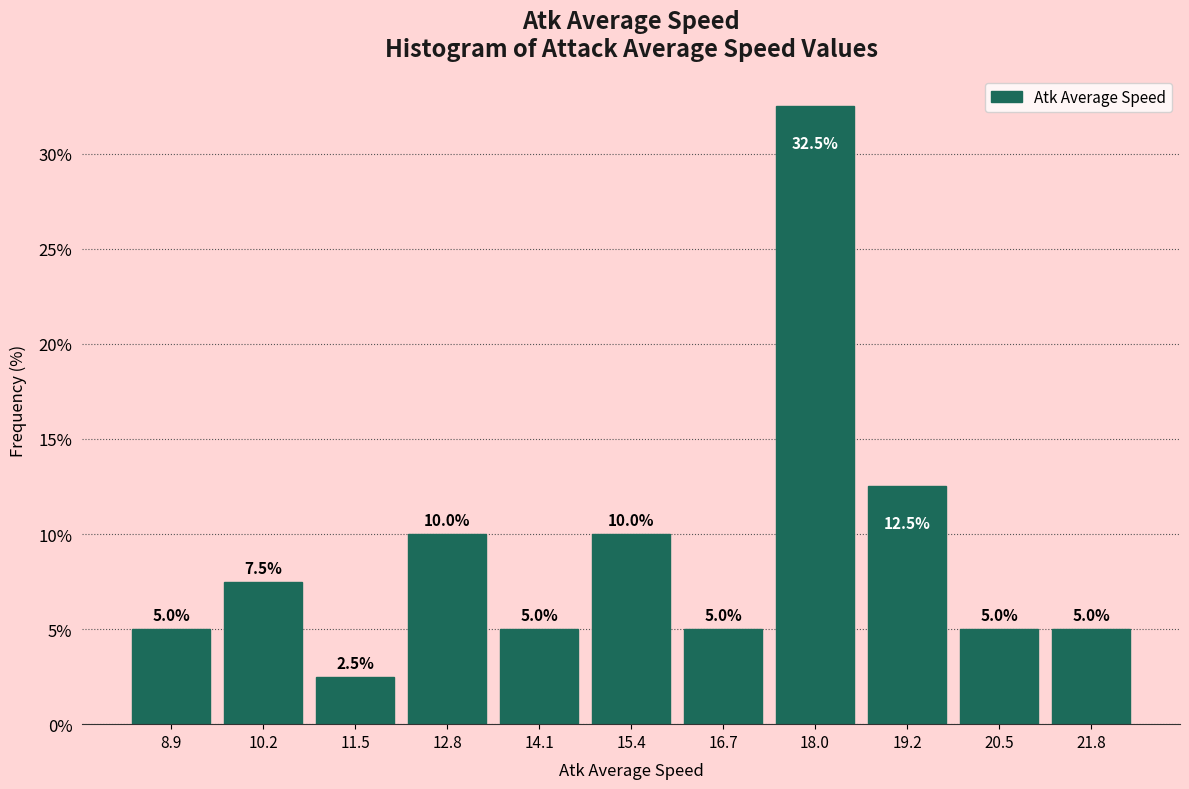

Reading left to right, list every bar in this chart as the range it spans on the x-axis followed by its height. The bar edges are not printed on the chart, so give them approximately, as read against the axis.

8.2 to 9.6: 5.0
9.6 to 10.8: 7.5
10.8 to 12.2: 2.5
12.2 to 13.4: 10.0
13.4 to 14.8: 5.0
14.8 to 16.0: 10.0
16.0 to 17.4: 5.0
17.4 to 18.6: 32.5
18.6 to 19.8: 12.5
19.8 to 21.2: 5.0
21.2 to 22.4: 5.0